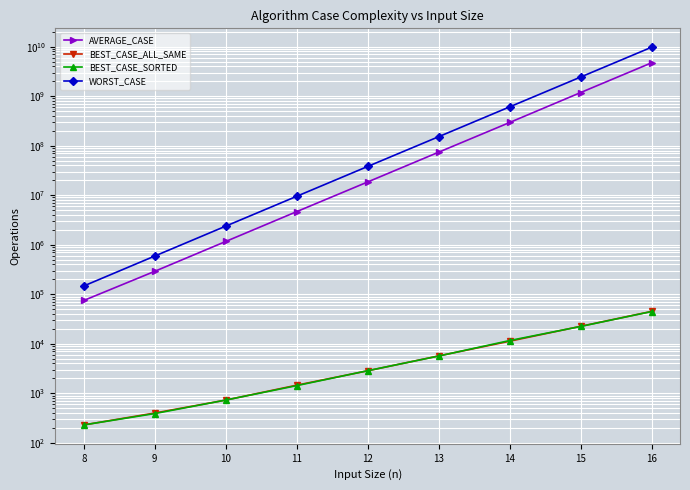

Is this an area chart (filled region under the line)?

No